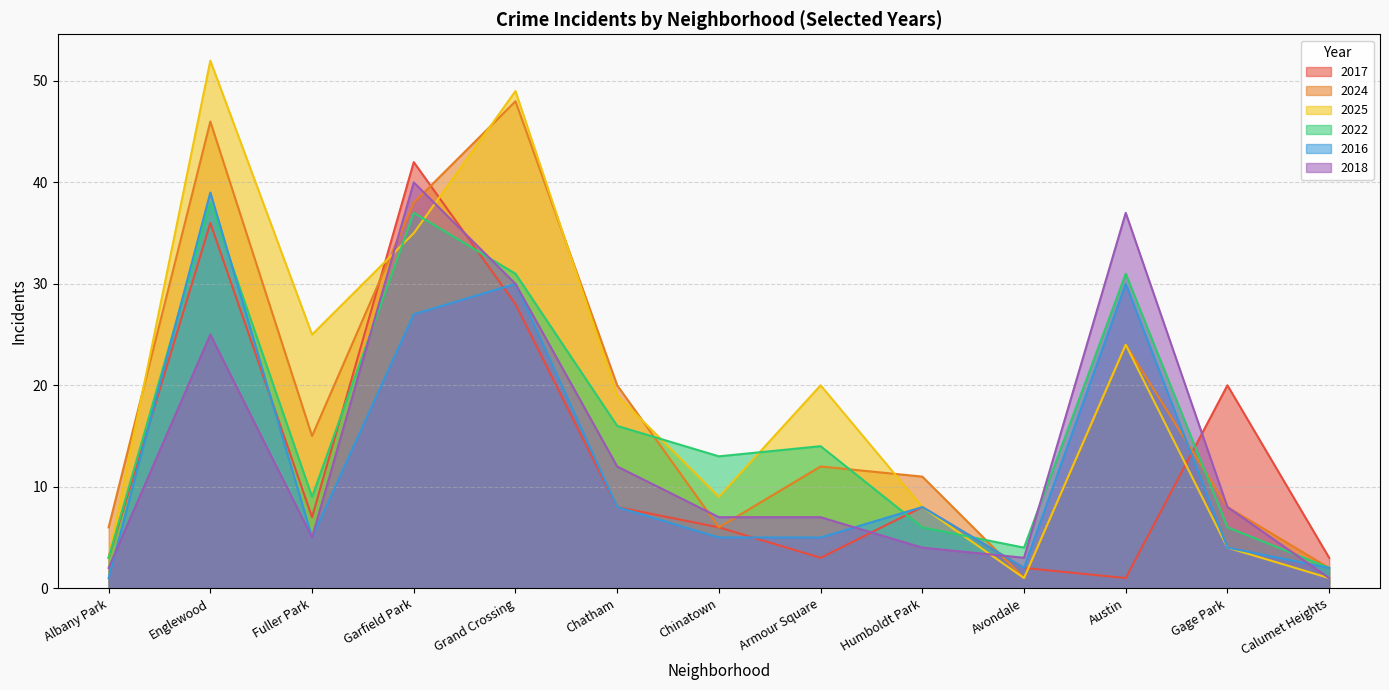

Reading right to left, extract all data points from this chart.

2017: 3	20	1	2	8	3	6	8	28	42	7	36	3
2024: 2	8	24	1	11	12	6	20	48	38	15	46	6
2025: 1	4	24	1	8	20	9	19	49	35	25	52	3
2022: 2	6	31	4	6	14	13	16	31	37	9	38	3
2016: 2	4	30	2	8	5	5	8	30	27	5	39	1
2018: 1	8	37	3	4	7	7	12	30	40	5	25	2